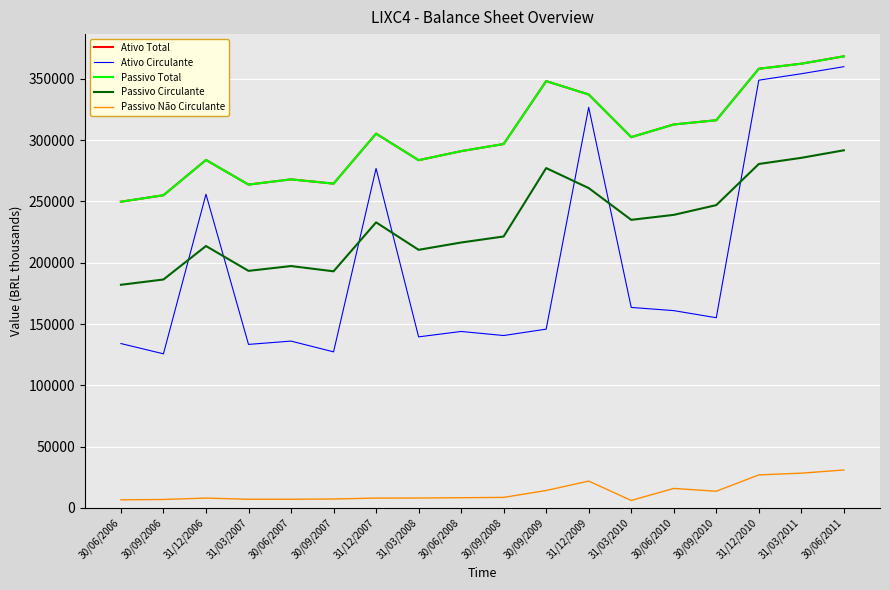

At 30/06/2008, list the series in order from largest to smallest.

Ativo Total, Passivo Total, Passivo Circulante, Ativo Circulante, Passivo Não Circulante